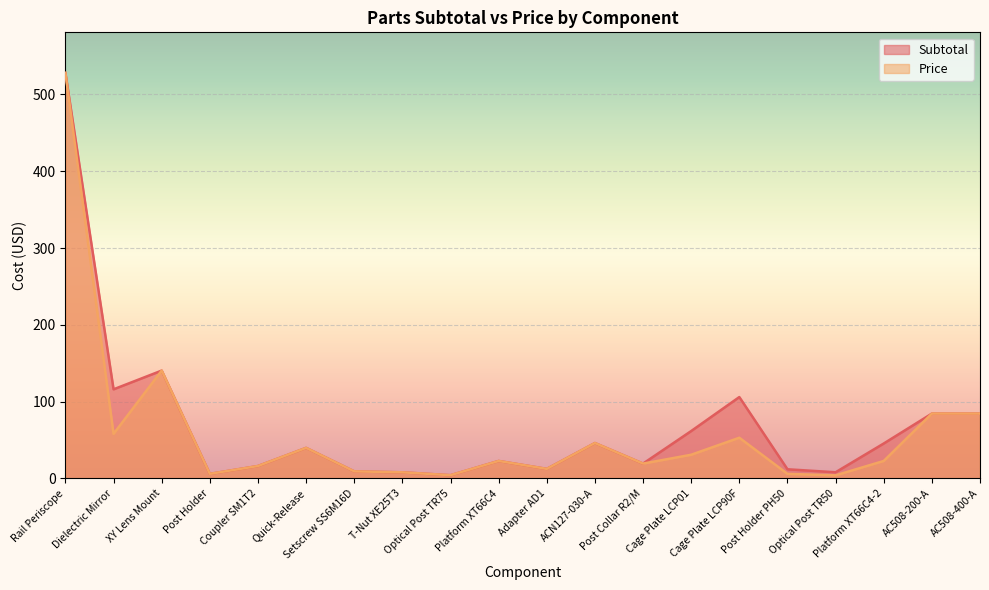

How many data points in Subtotal are above 39?

10